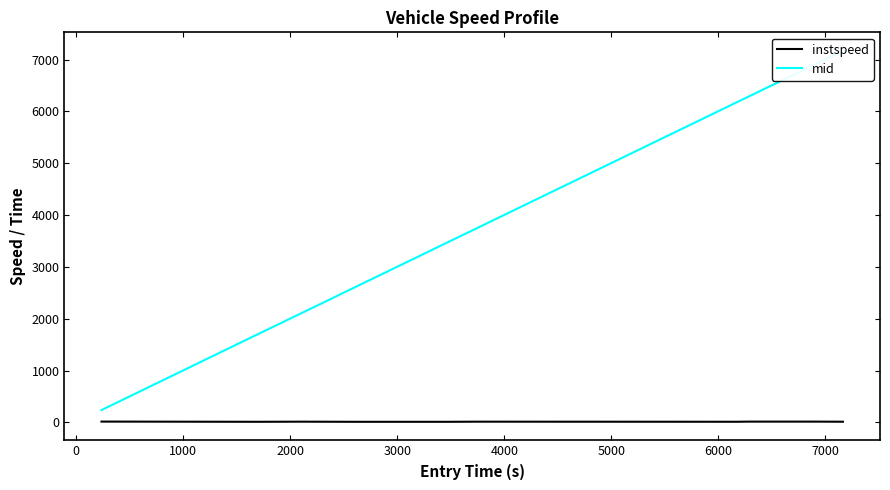

How many distinct data groups are displayed?

2